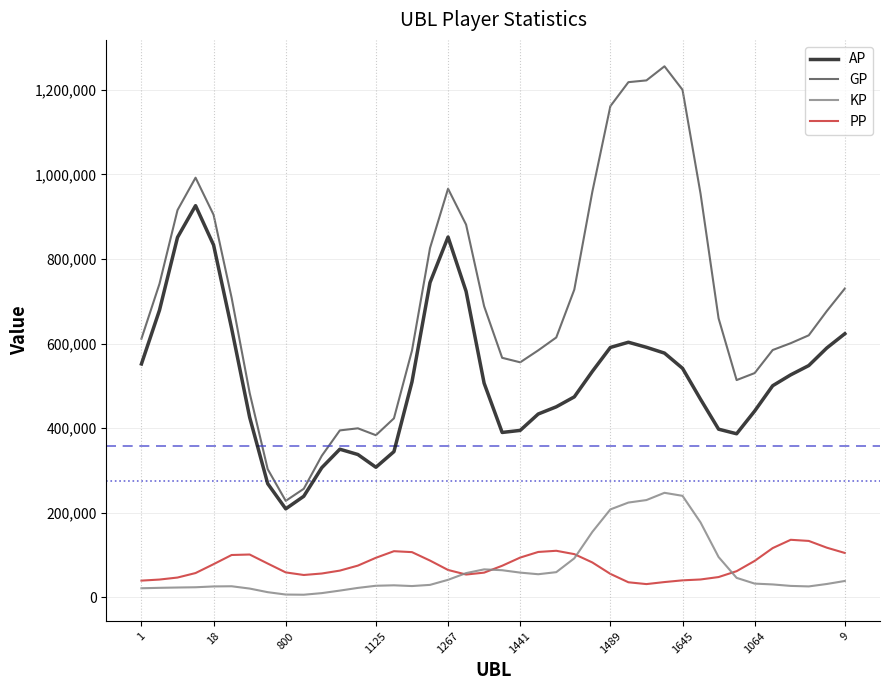

In AP, how many points are higher than both neighbors (excluding endpoints)?

4